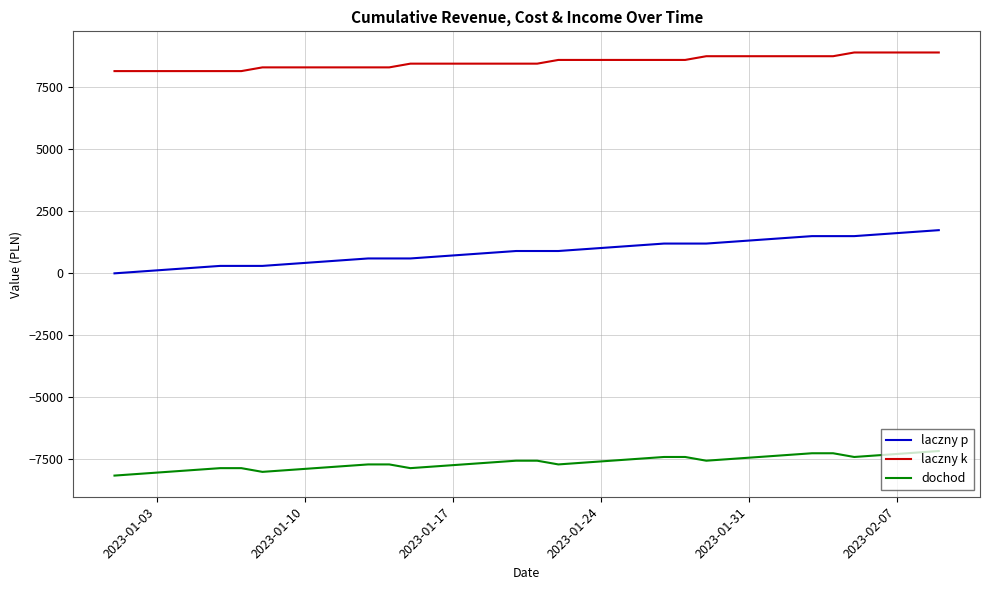

Which series has the largest range (max minus min)?

laczny p